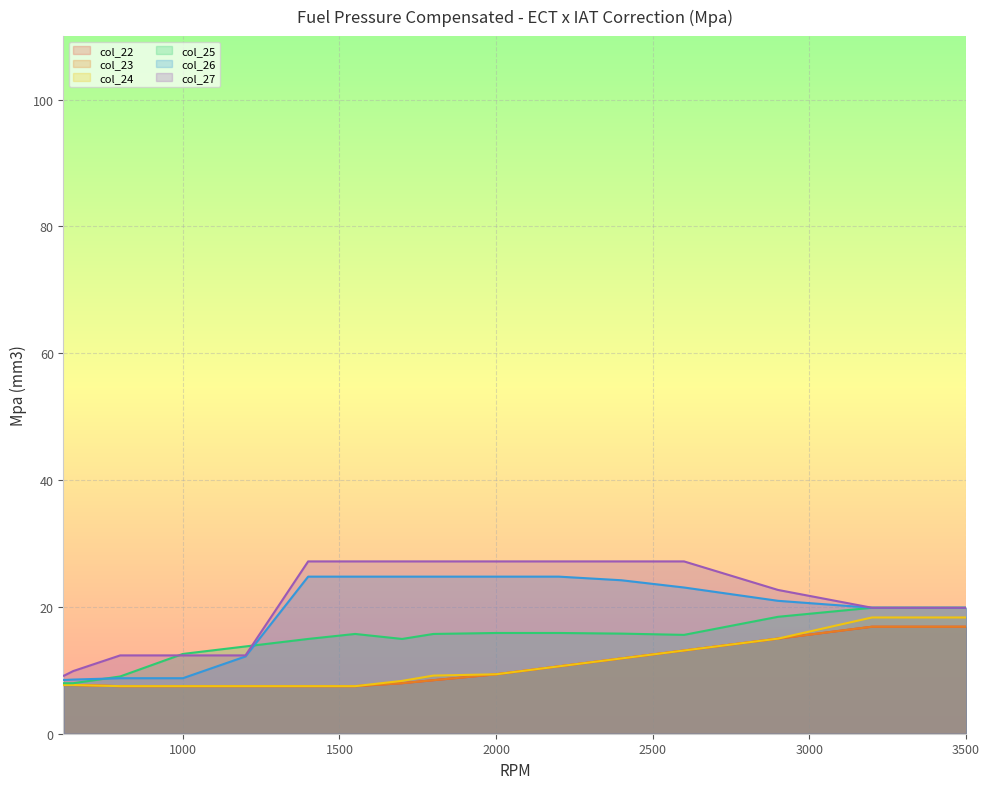

Reading right to left, list all the values displayed in this chart.

col_22: 16.9	16.9	16.9	16.9	15.6	15.0	14.4	13.1	11.9	10.6	9.4	8.4	8.0	7.5	7.5	7.5	7.5	7.5	7.7	7.7	7.7
col_23: 16.9	16.9	16.9	16.9	15.6	15.0	14.4	13.1	11.9	10.6	9.4	8.4	8.0	7.5	7.5	7.5	7.5	7.5	7.7	7.7	7.7
col_24: 18.3	18.3	18.3	18.3	16.1	15.0	14.4	13.1	11.9	10.6	9.4	9.2	8.3	7.5	7.5	7.5	7.5	7.5	7.7	7.7	7.7
col_25: 19.9	19.9	19.9	19.9	18.9	18.4	17.5	15.6	15.8	15.9	15.9	15.7	14.9	15.7	14.9	13.8	12.6	9.0	8.0	8.0	8.0
col_26: 19.9	19.9	19.9	19.9	20.6	21.0	21.7	23.1	24.2	24.8	24.8	24.8	24.8	24.8	24.8	12.2	8.8	8.8	8.5	8.5	8.5
col_27: 19.9	19.9	19.9	19.9	21.7	22.7	24.2	27.2	27.2	27.2	27.2	27.2	27.2	27.2	27.2	12.4	12.4	12.4	9.9	9.1	9.1